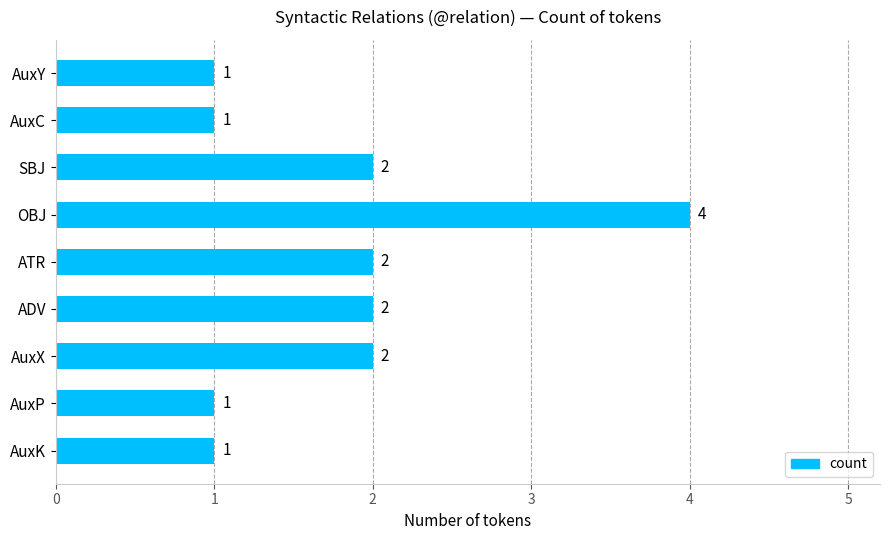

Between ATR and AuxK, which is larger?

ATR